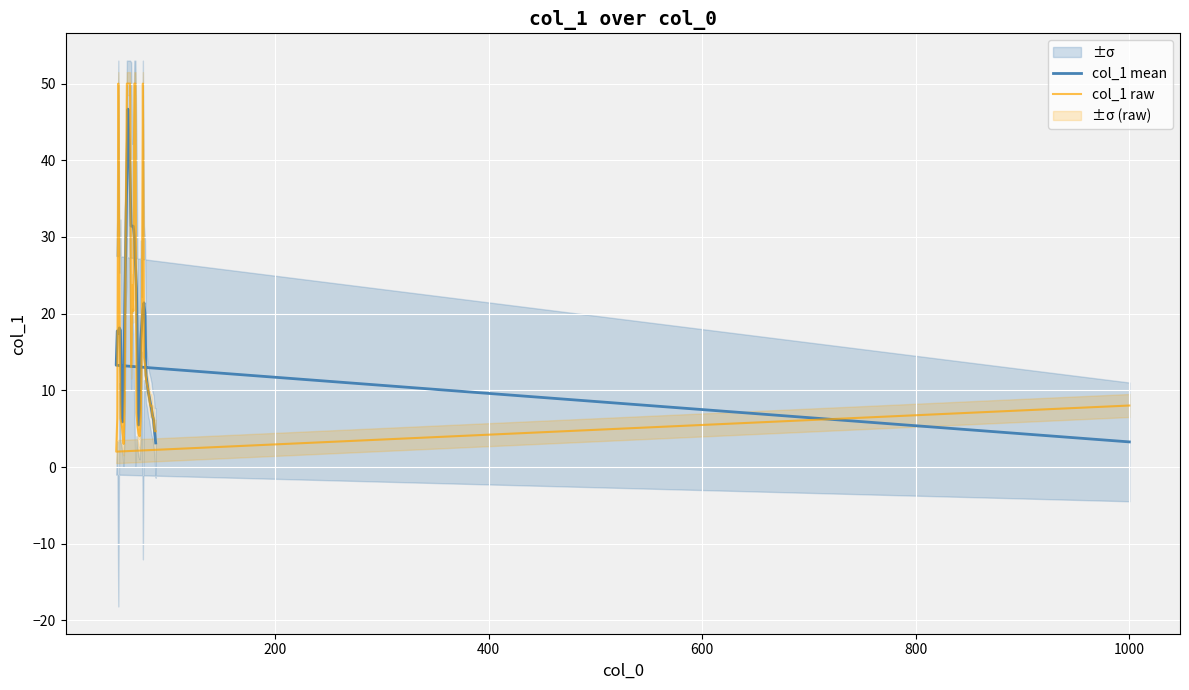

Rank the series by their average value, from lowest to highest.

col_1 mean, col_1 raw